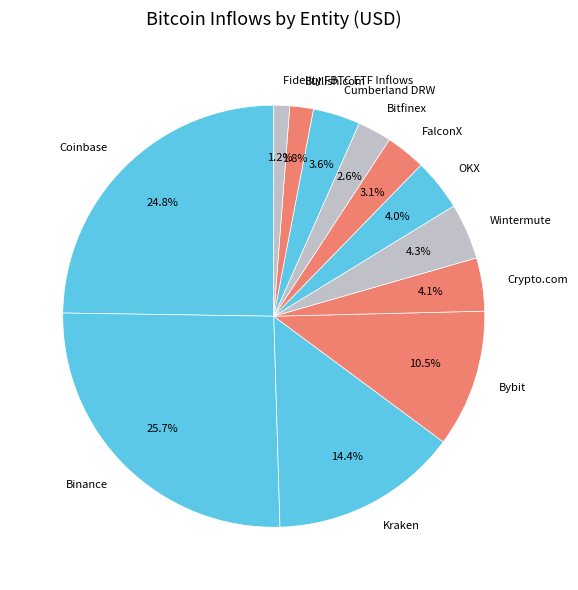

To the nearest percent, what is the combined percentage of Kraken and OKX?

18%